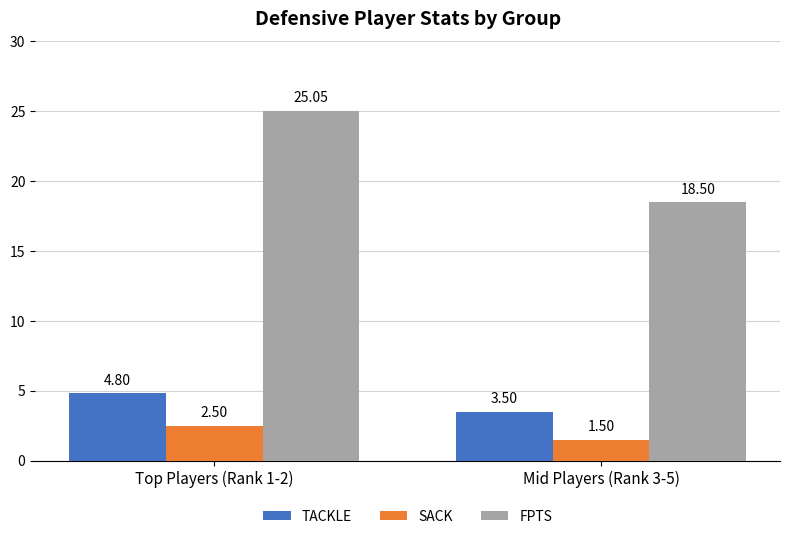

Reading left to right, extract all data points from this chart.

TACKLE: Top Players (Rank 1-2)=4.8	Mid Players (Rank 3-5)=3.5
SACK: Top Players (Rank 1-2)=2.5	Mid Players (Rank 3-5)=1.5
FPTS: Top Players (Rank 1-2)=25.1	Mid Players (Rank 3-5)=18.5